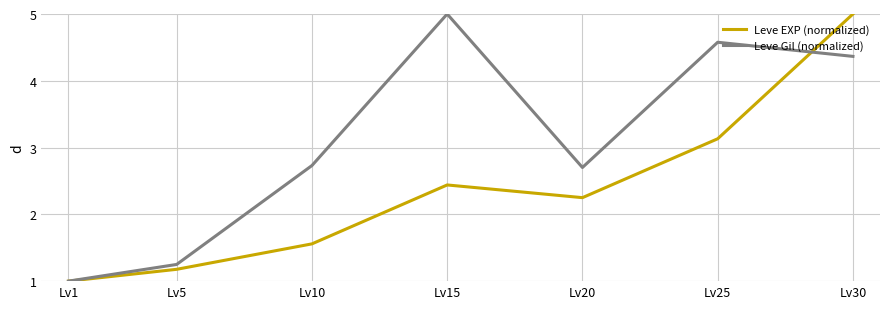

Between Lv1 and Lv25, which series saw the biggest shift?

Leve Gil (normalized)